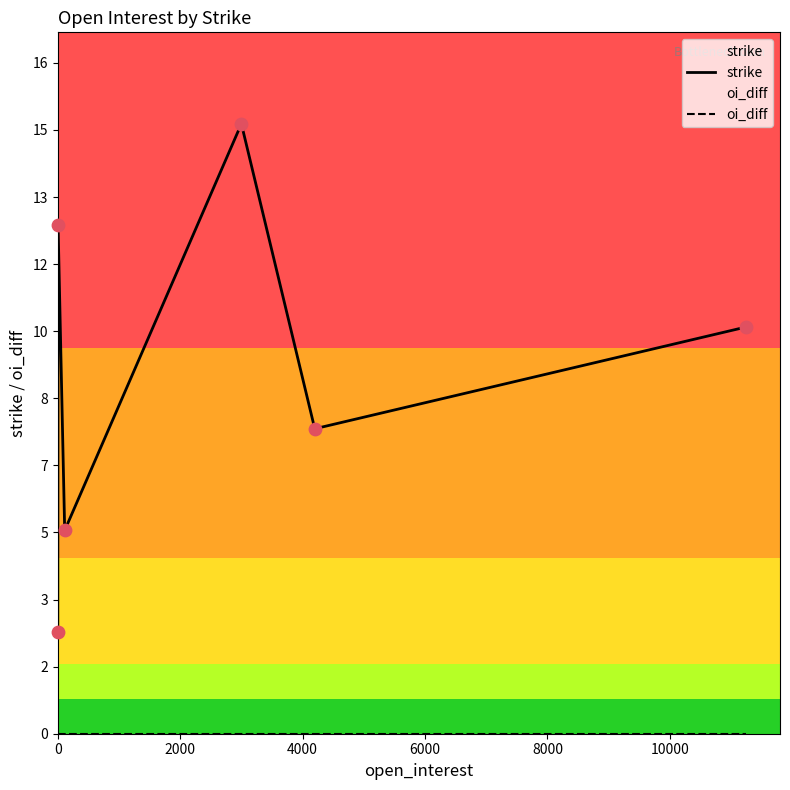

Which series has the largest Y range (max minus min)?

strike